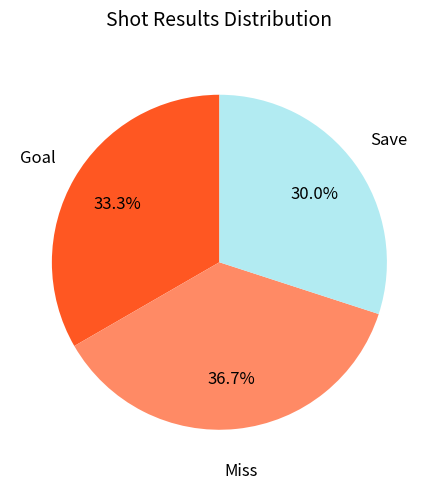

How many slices are in this pie chart?

3